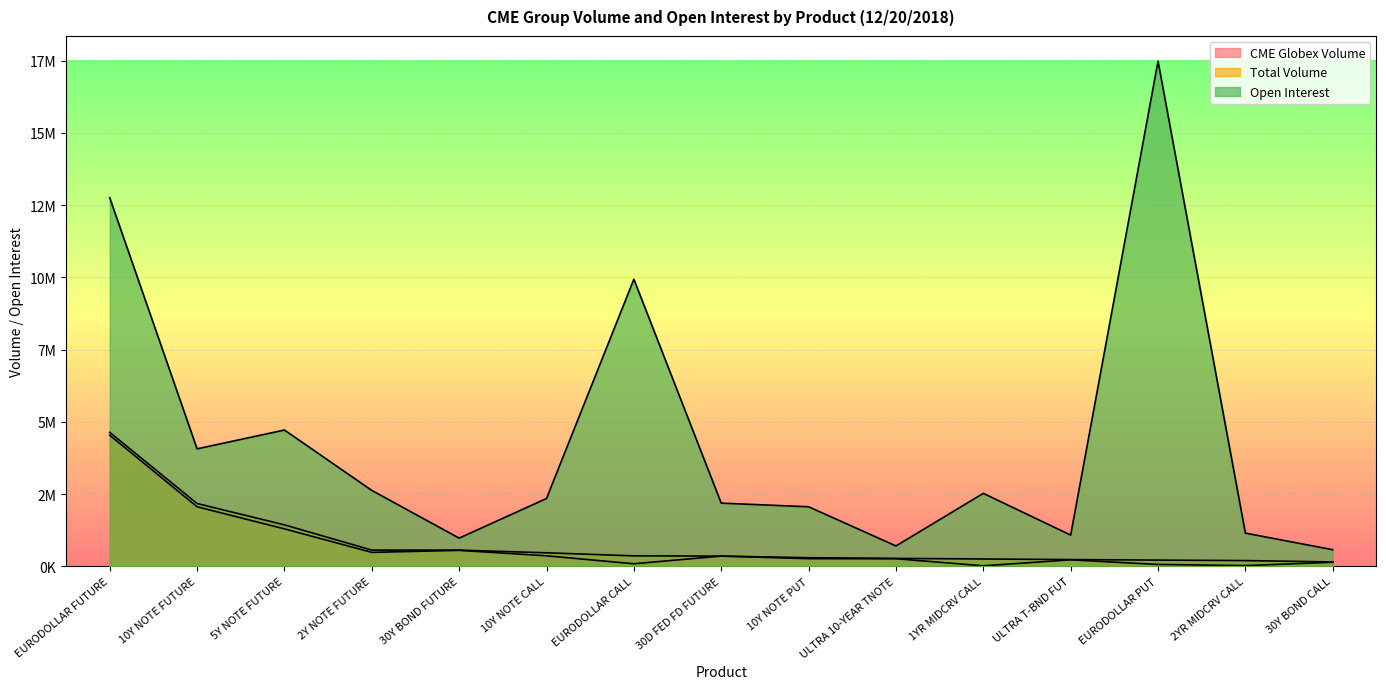

Is it true that Total Volume equals 466702 at 10Y NOTE CALL?

True